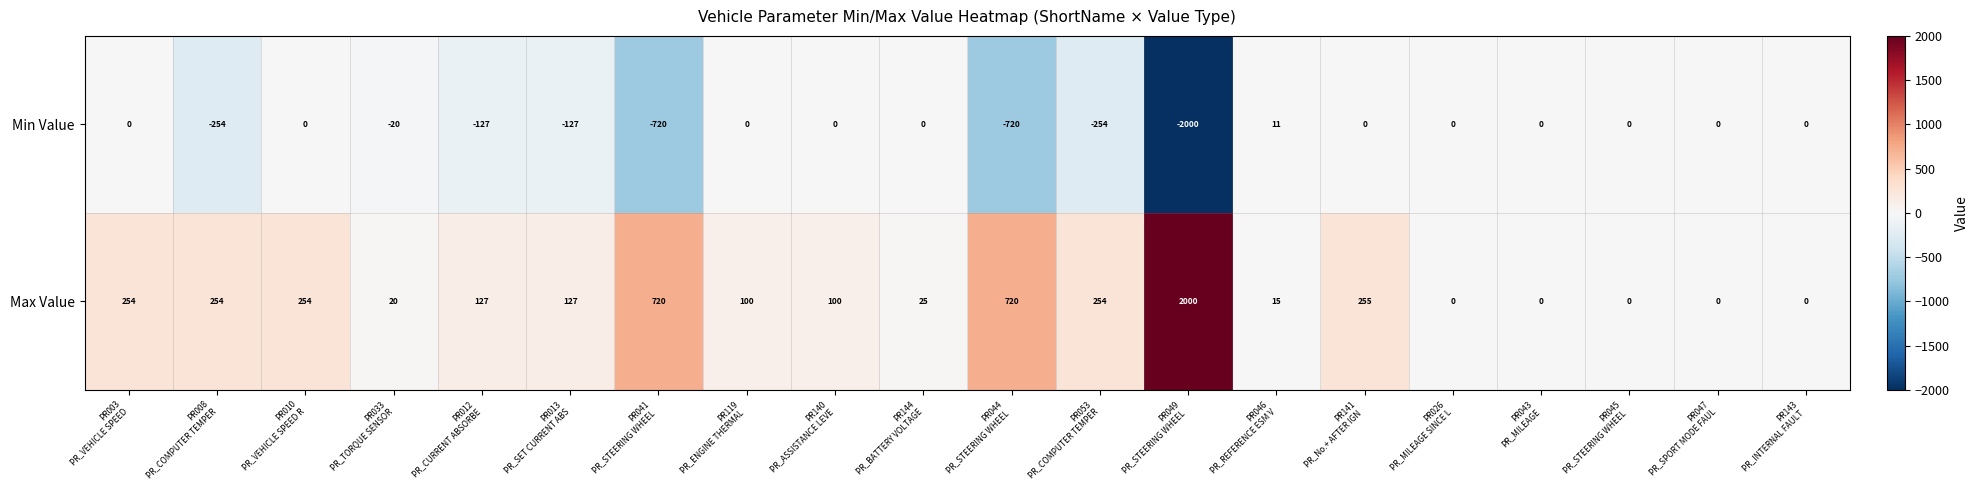

List the series in order of their peak value, lowest first.

Min Value, Max Value